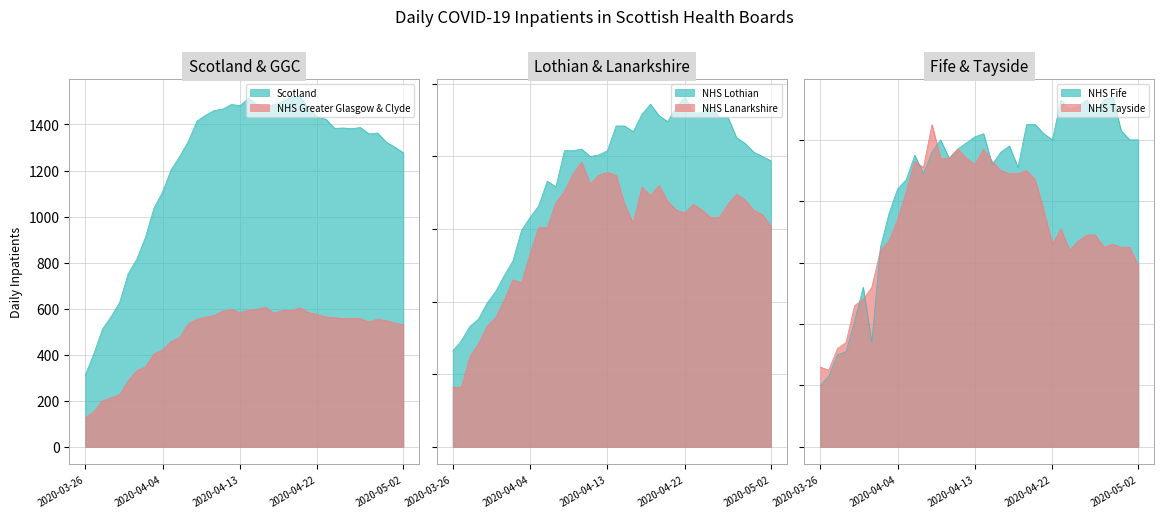

True or false: NHS Lothian has more than 0 interior local peaks.

True